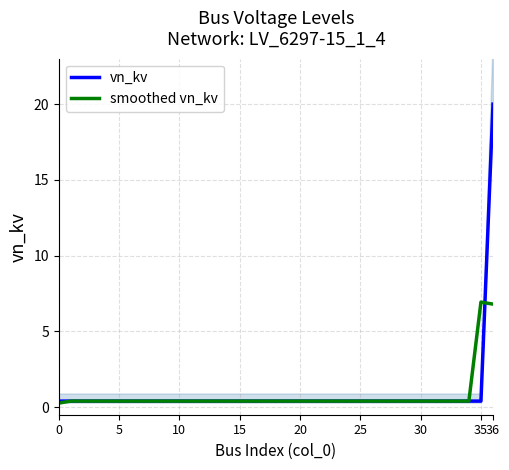

Which has a higher value, 23 or 22?

23